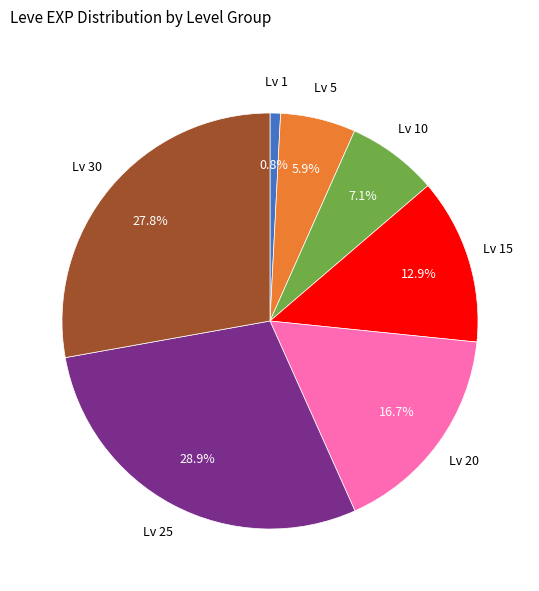

How many slices are in this pie chart?

7